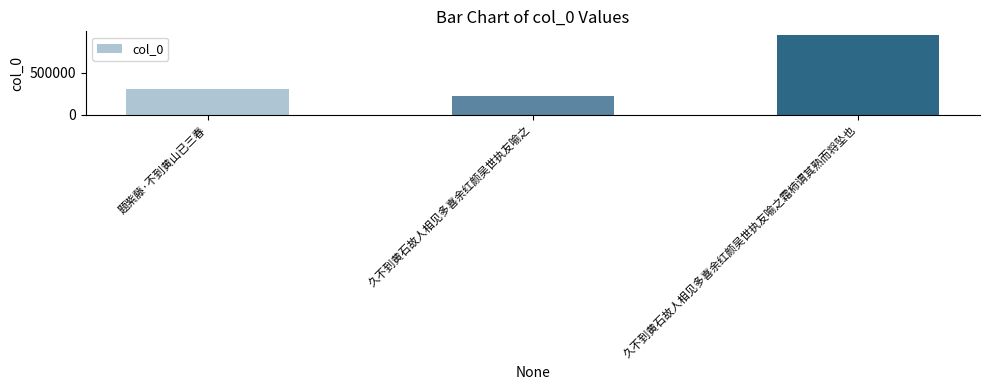

What is the sum of the values at 久不到黄石故人相见多喜余红颜吴世执友喻之 and 久不到黄石故人相见多喜余红颜吴世执友喻之霜柿谓其熟而将坠也?

1166303